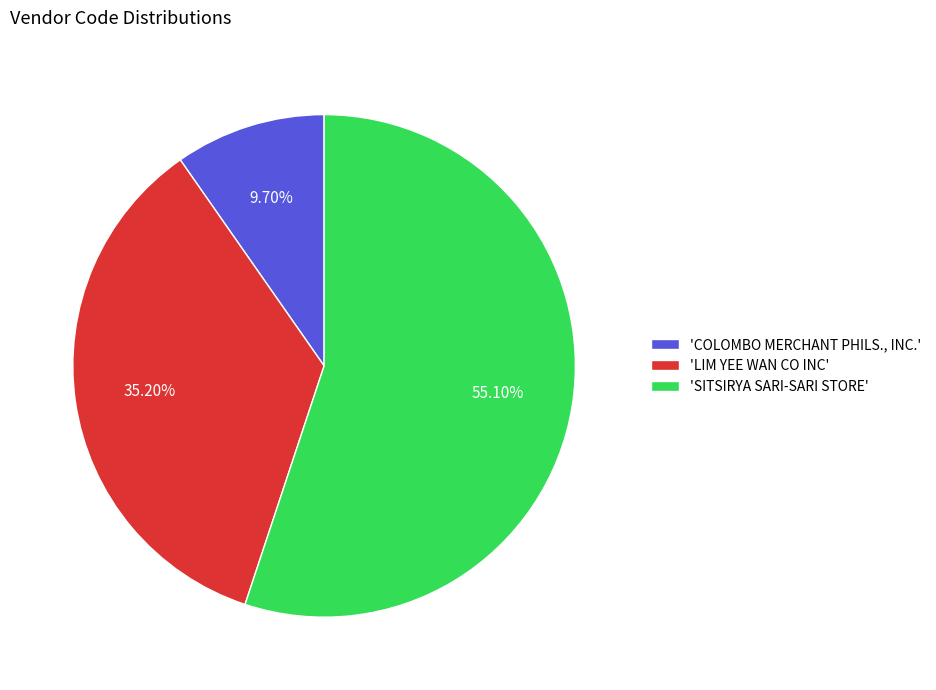

Which category has the biggest portion of the pie?

'SITSIRYA SARI-SARI STORE'